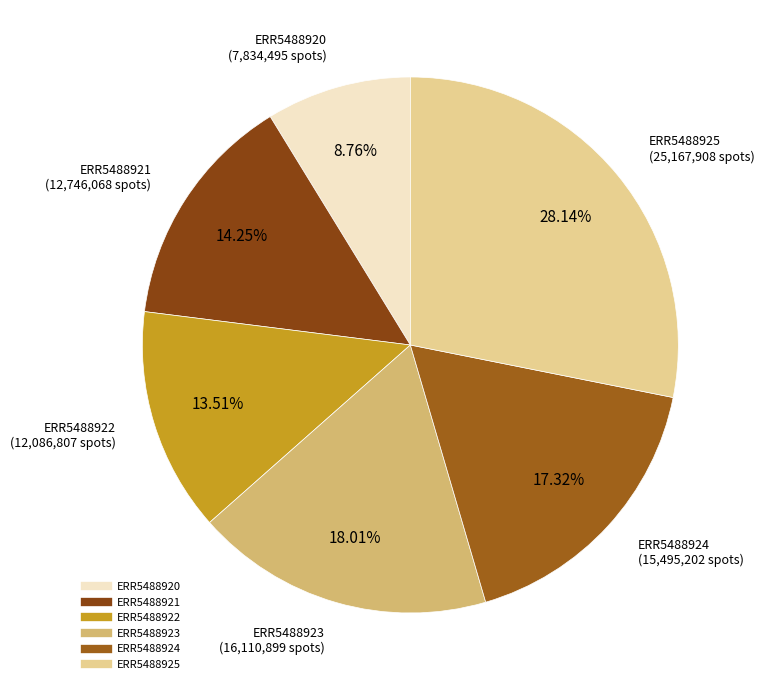

To the nearest percent, what is the difference between the ERR5488923 and ERR5488921 slice percentages?

4%